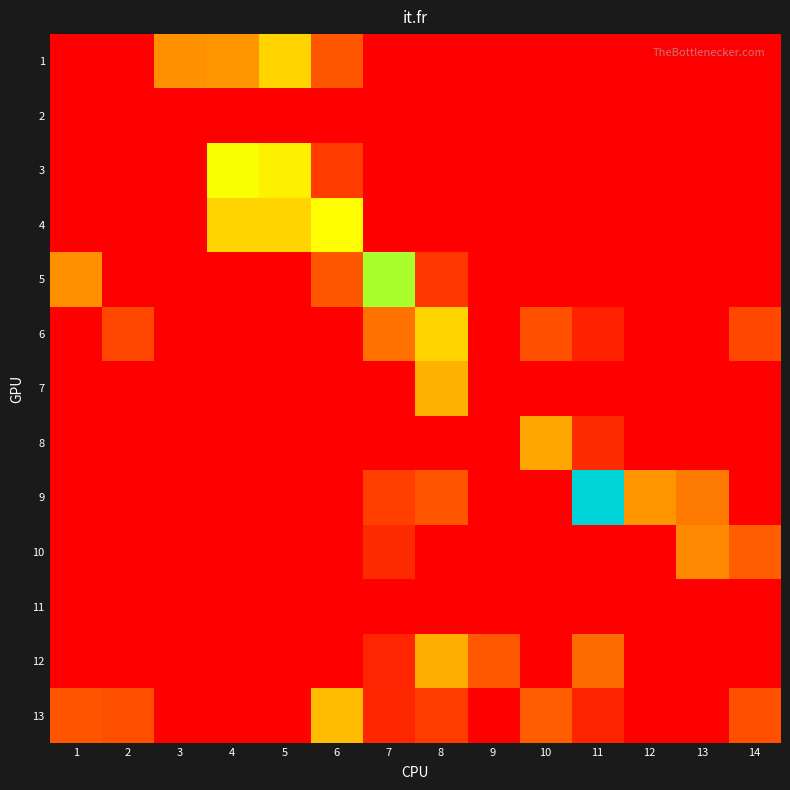

At which category is the sum across all series the highest?

11